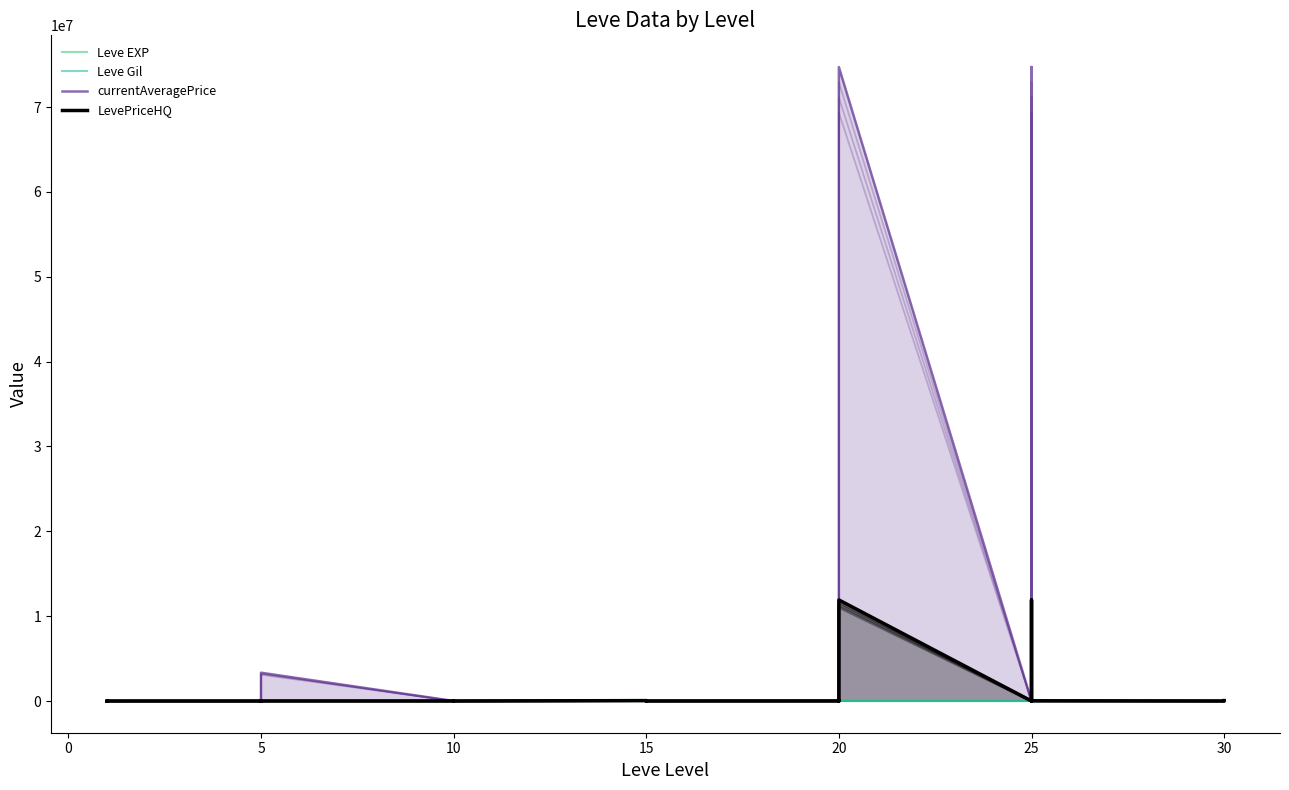

The value of Leve Gil at 10 is 228. True or false?

False